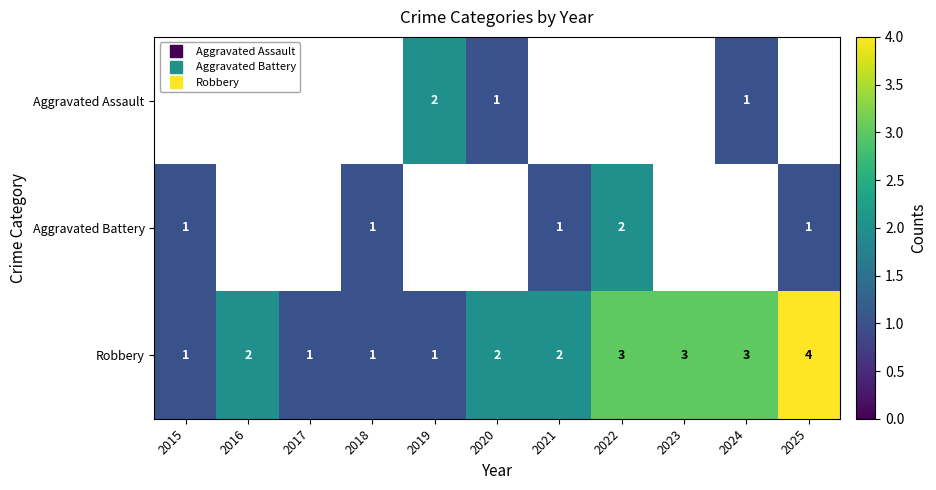

List the series in order of their peak value, lowest first.

Aggravated Assault, Aggravated Battery, Robbery